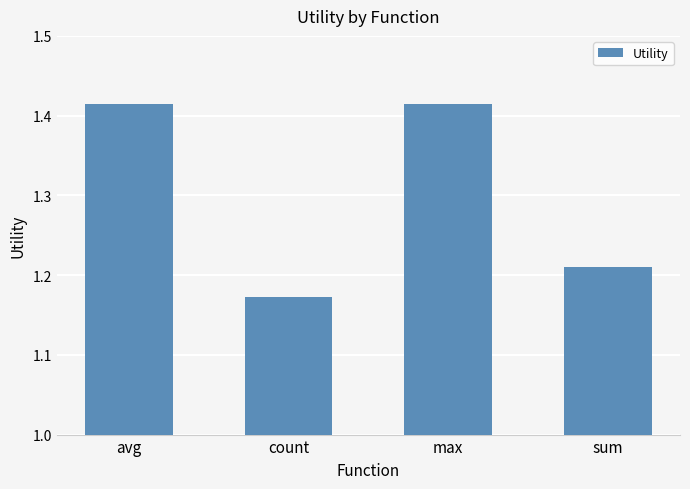

Count the values in the range 1 to 2.

4